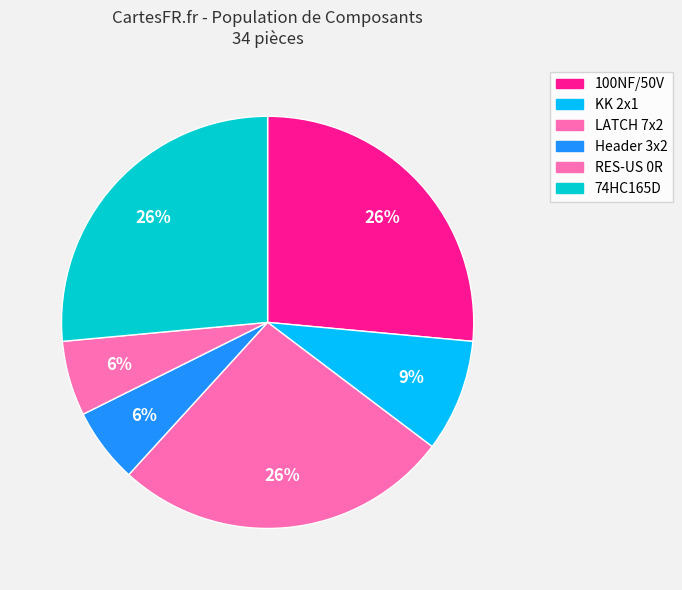

Is it true that RES-US 0R is 1% of the pie?

False